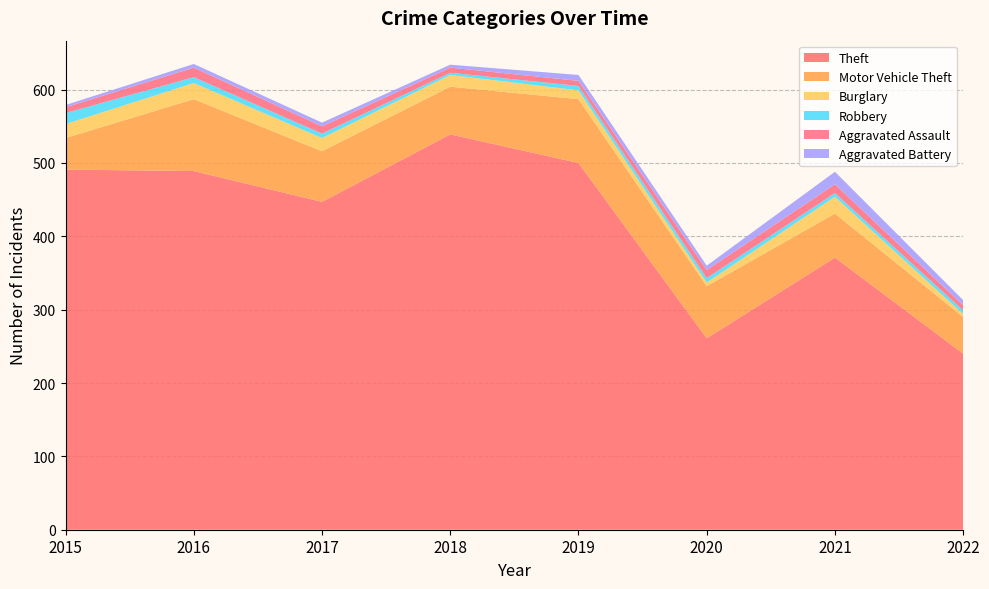

Reading right to left, what are all the values shown in this chart?

Theft: 2022=240	2021=371	2020=261	2019=500	2018=539	2017=447	2016=489	2015=491
Motor Vehicle Theft: 2022=50	2021=60	2020=71	2019=87	2018=65	2017=69	2016=98	2015=43
Burglary: 2022=4	2021=23	2020=5	2019=12	2018=16	2017=18	2016=22	2015=19
Robbery: 2022=5	2021=5	2020=6	2019=6	2018=3	2017=6	2016=8	2015=15
Aggravated Assault: 2022=7	2021=12	2020=11	2019=7	2018=7	2017=10	2016=13	2015=8
Aggravated Battery: 2022=7	2021=17	2020=6	2019=8	2018=4	2017=5	2016=5	2015=3